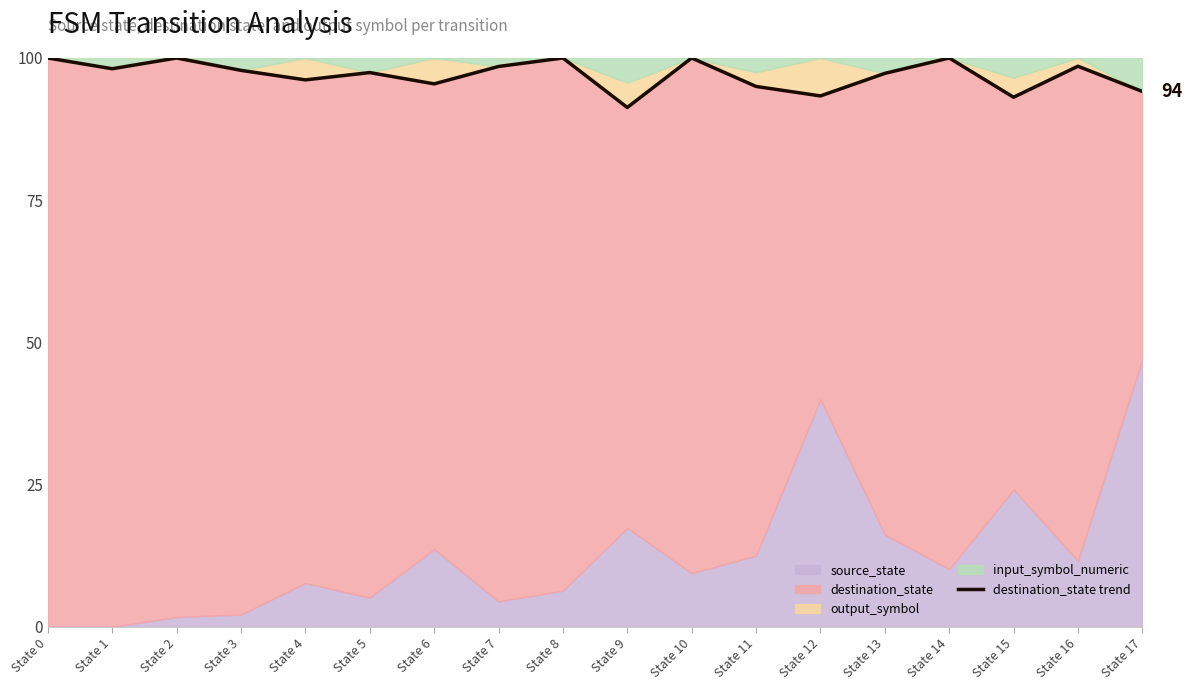

How many lines are shown in the chart?

1